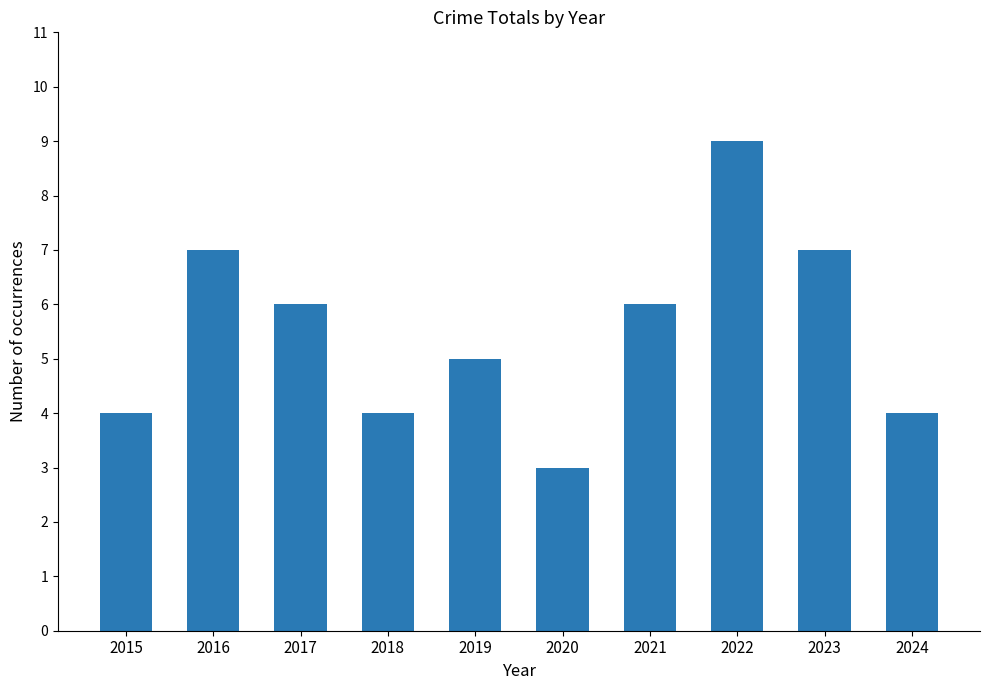

Reading left to right, list all the values displayed in this chart.

4	7	6	4	5	3	6	9	7	4